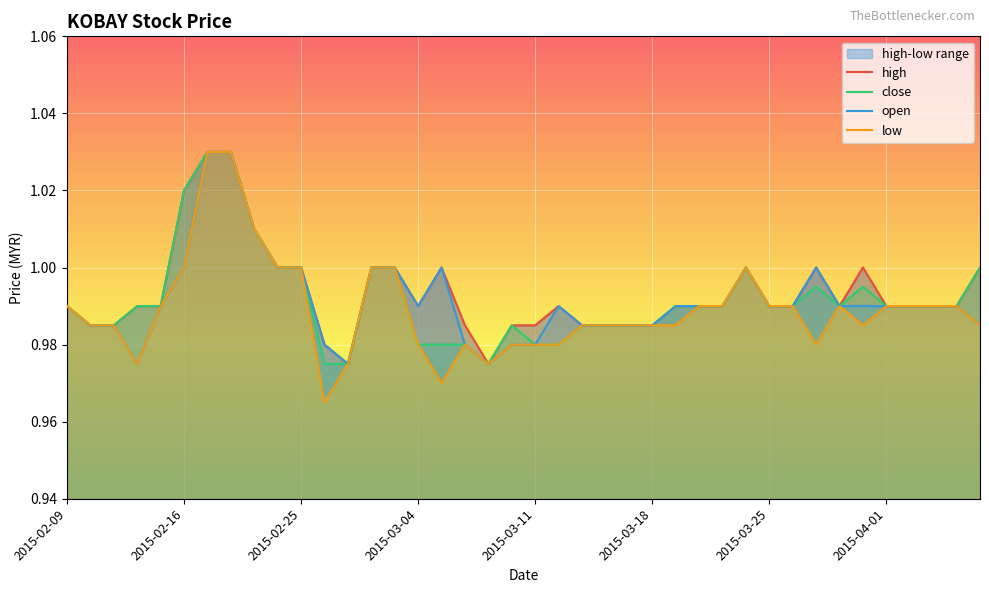

Is it true that open equals 1.4 at 2015-03-04?

False